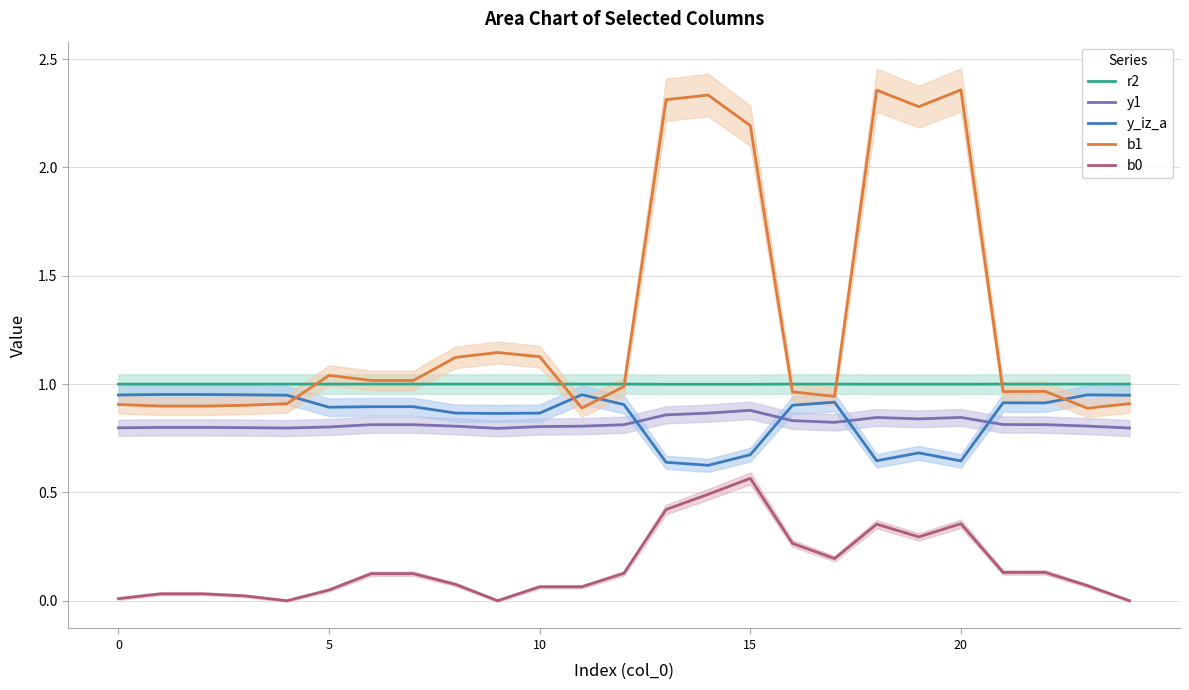

How many interior local peaks does the b1 series have?

6